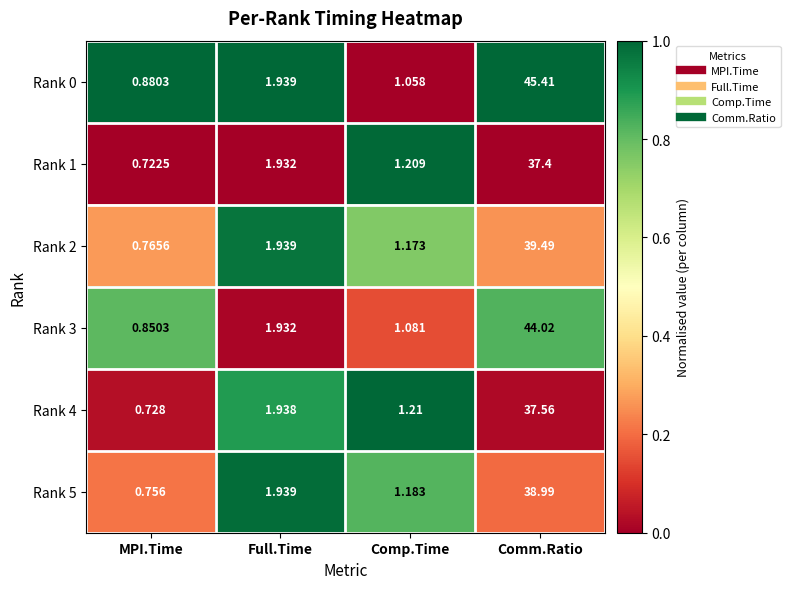

At how many categories does at least one series exceed 0?

4